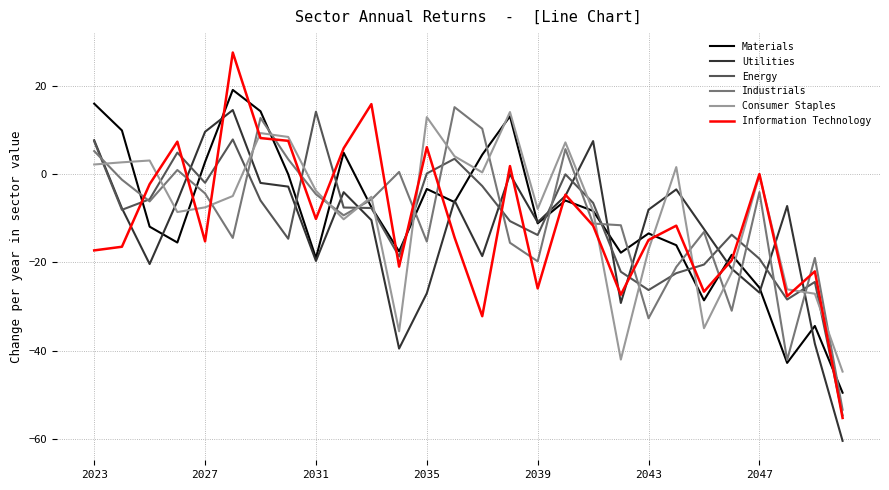

How many lines are shown in the chart?

6